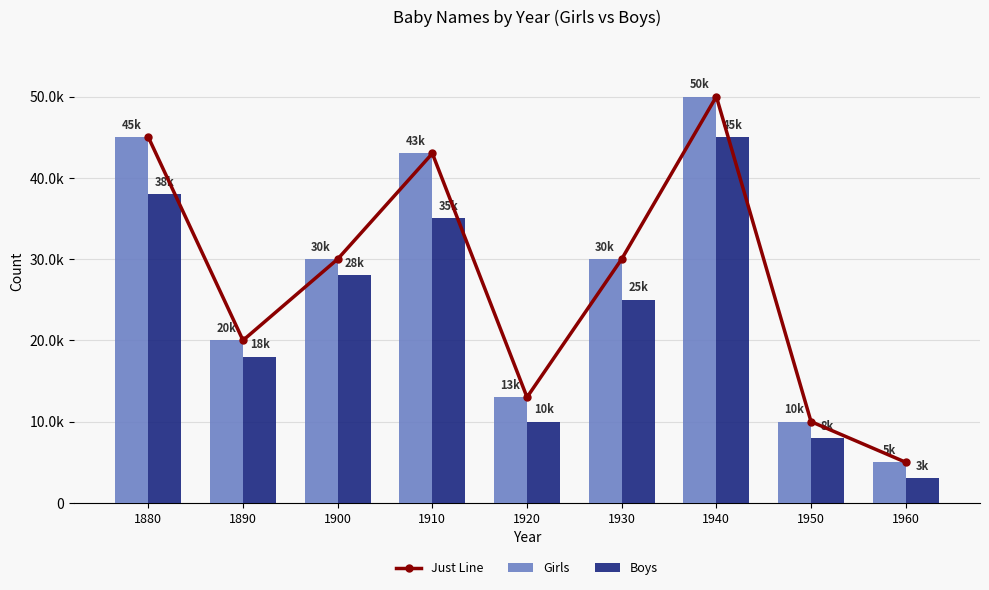

What is the value of the Just Line bar at the 2nd from the left?

20000